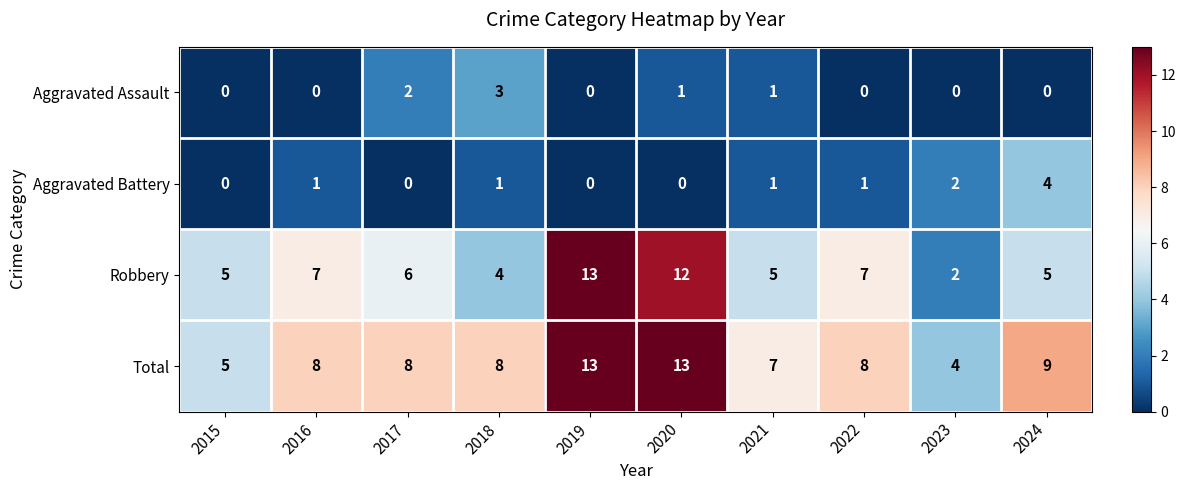

Where does the Robbery series first go above 6?

2016